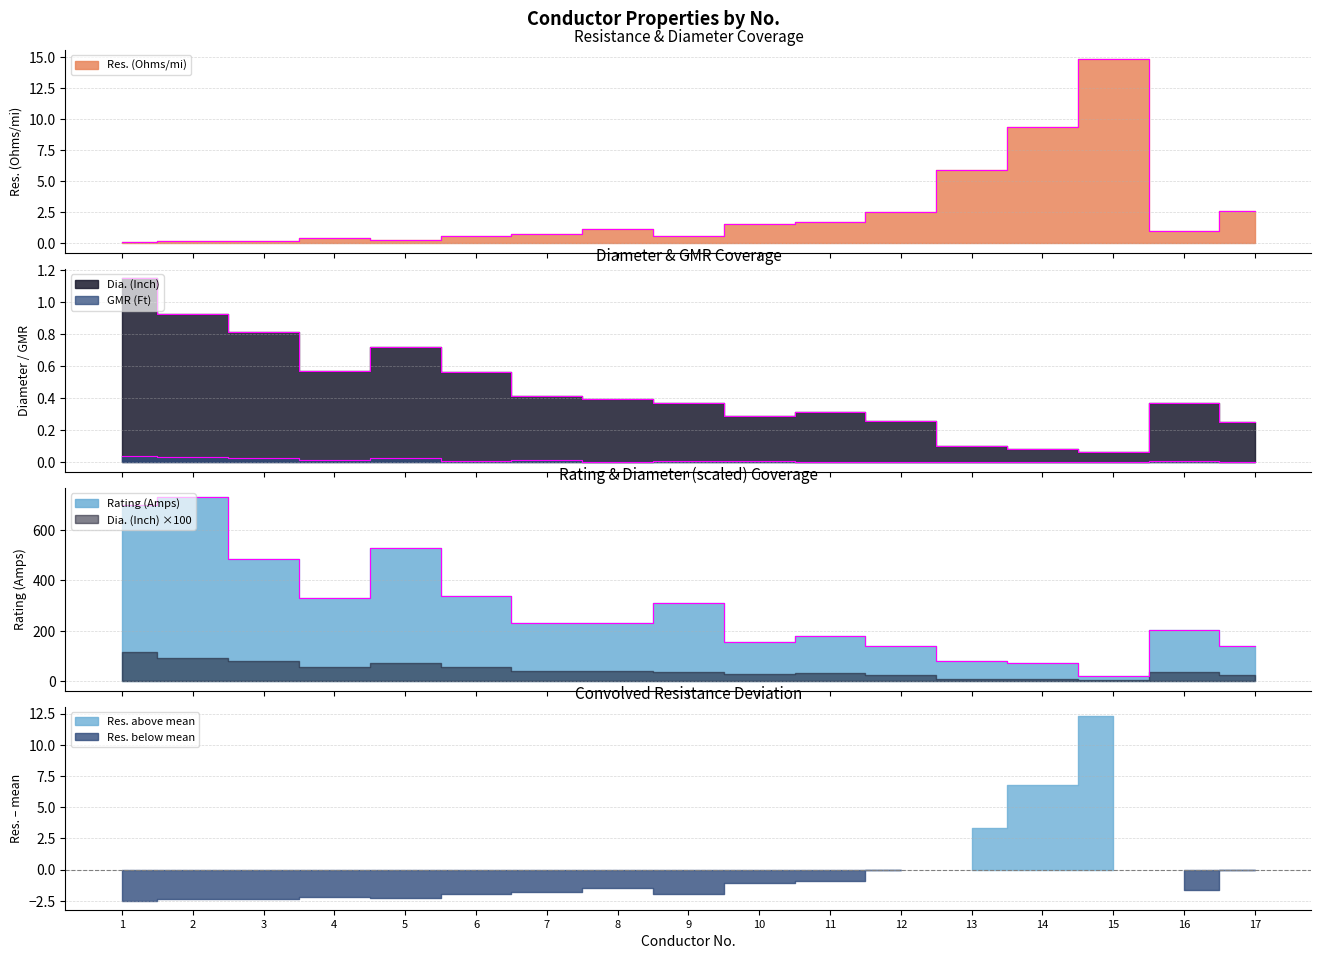

Does the chart have visible grid lines?

Yes